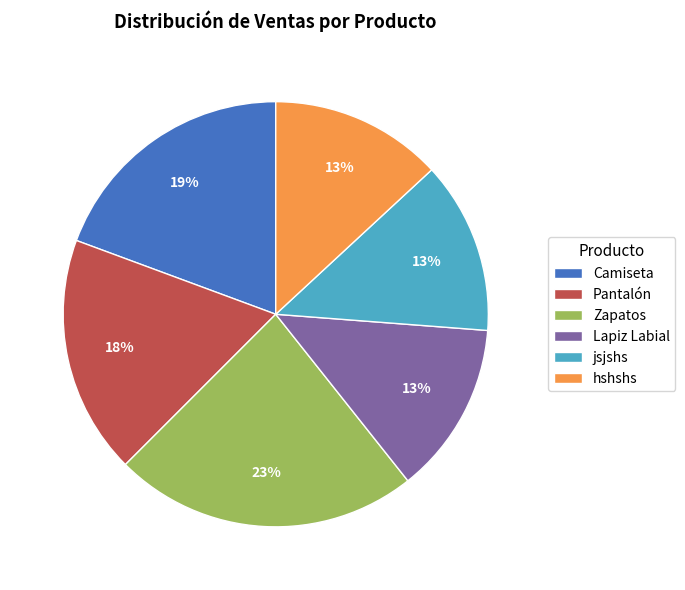

Combined, do hshshs and Zapatos account for over 50%?

No